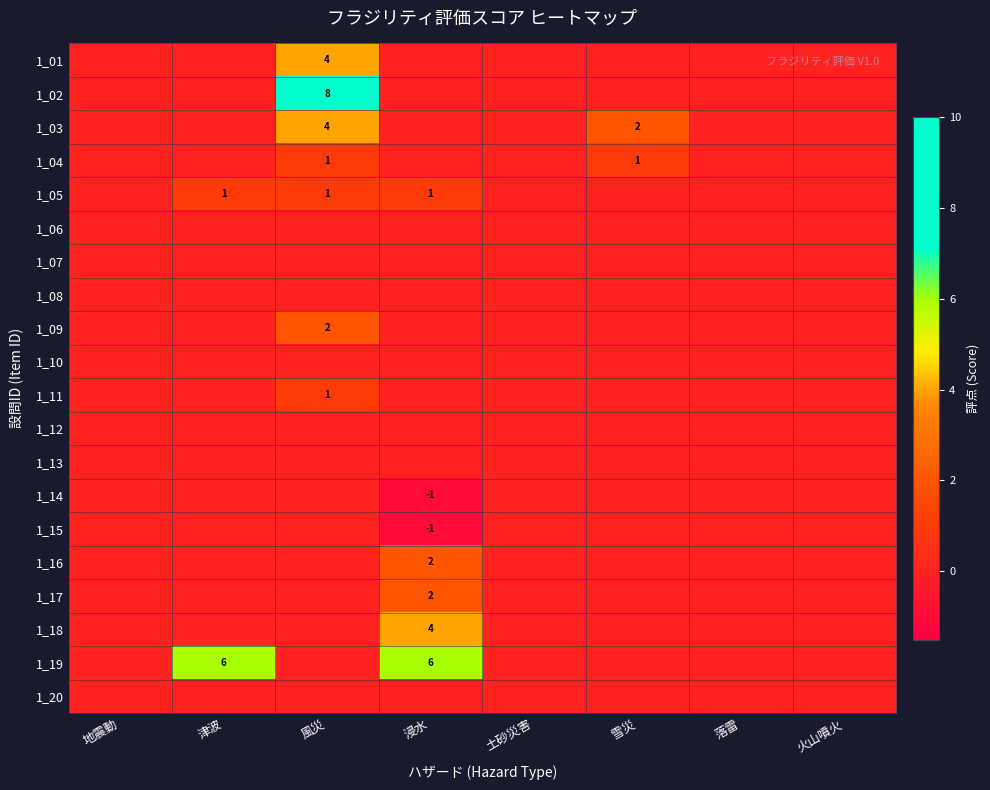

Is it true that 1_03 equals 2 at 雪災?

True